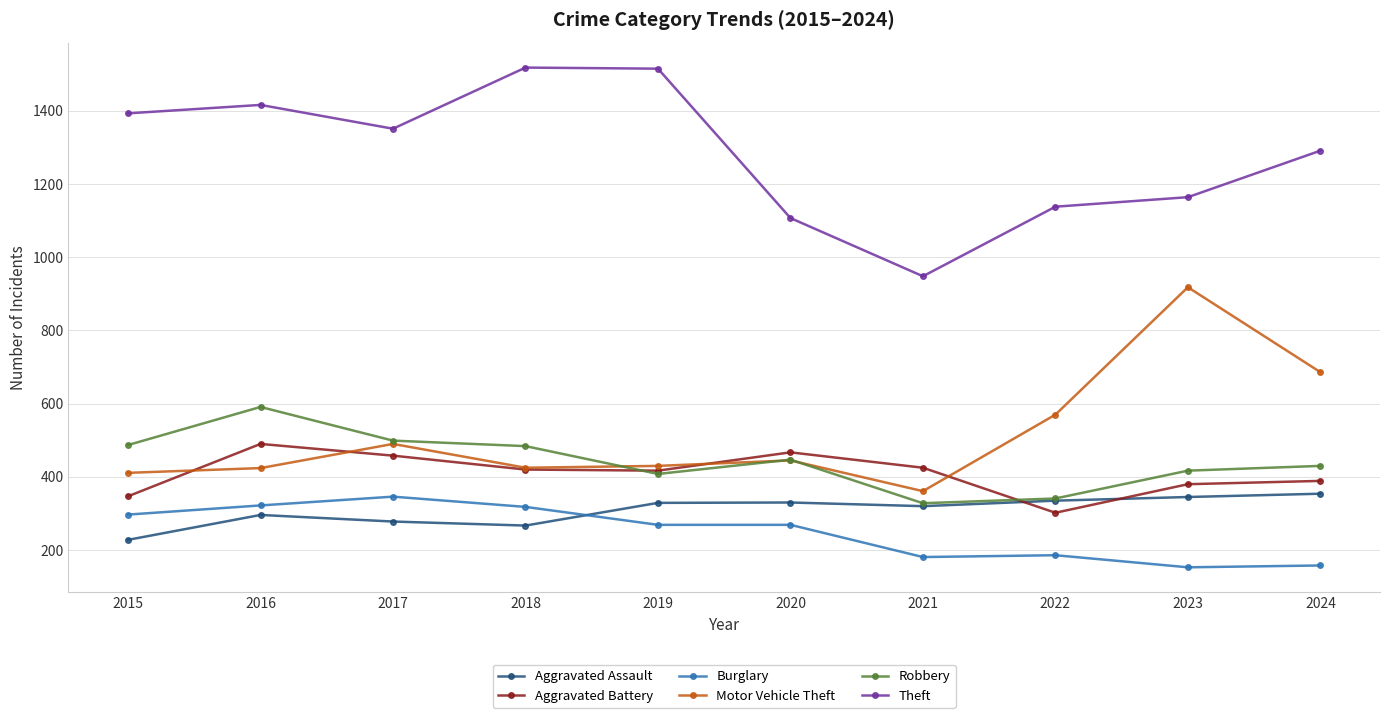

True or false: Theft and Burglary intersect in this chart.

False